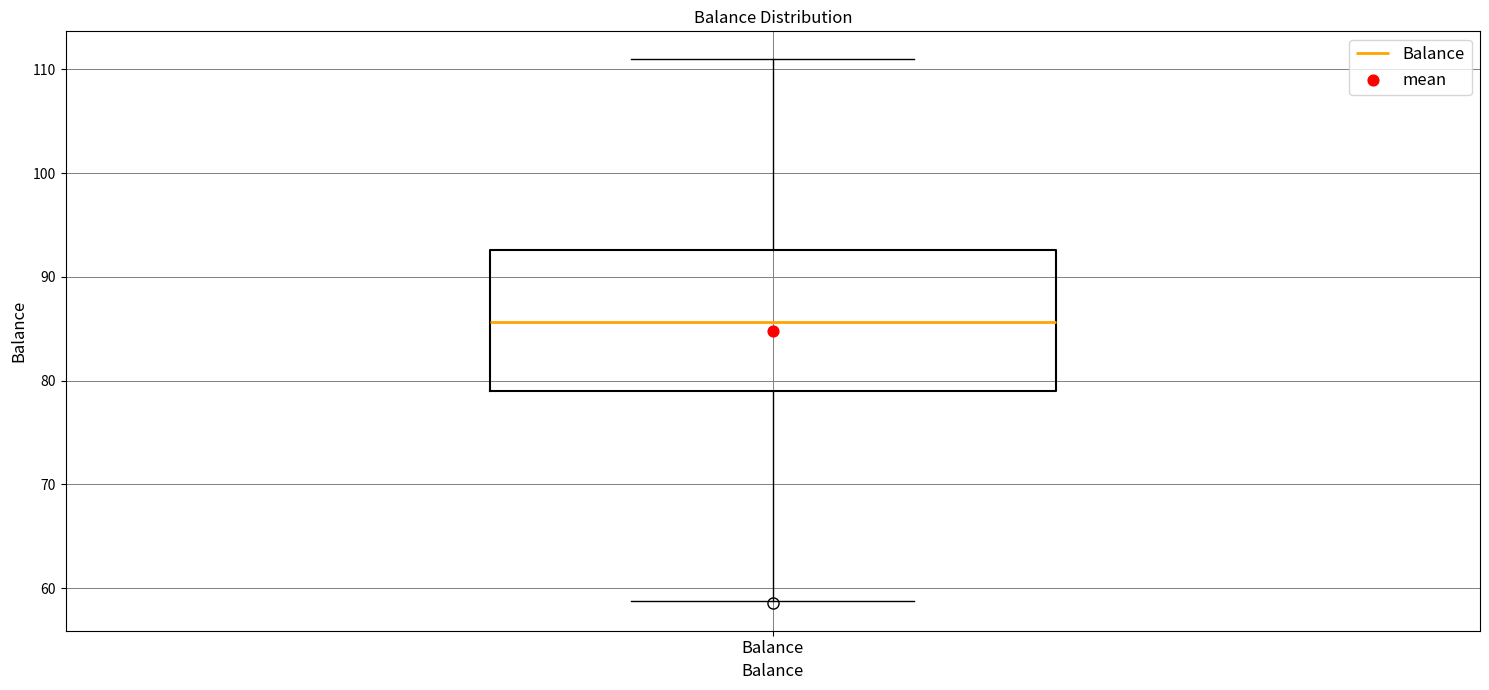

Read this box plot against the y-axis: the position of the median line, the range covered by the box, and the ends of both whiskers. The values are not printed on the chart, so give them approximately, as read against the axis.

median 86, box 79 to 93, whiskers 59 to 111